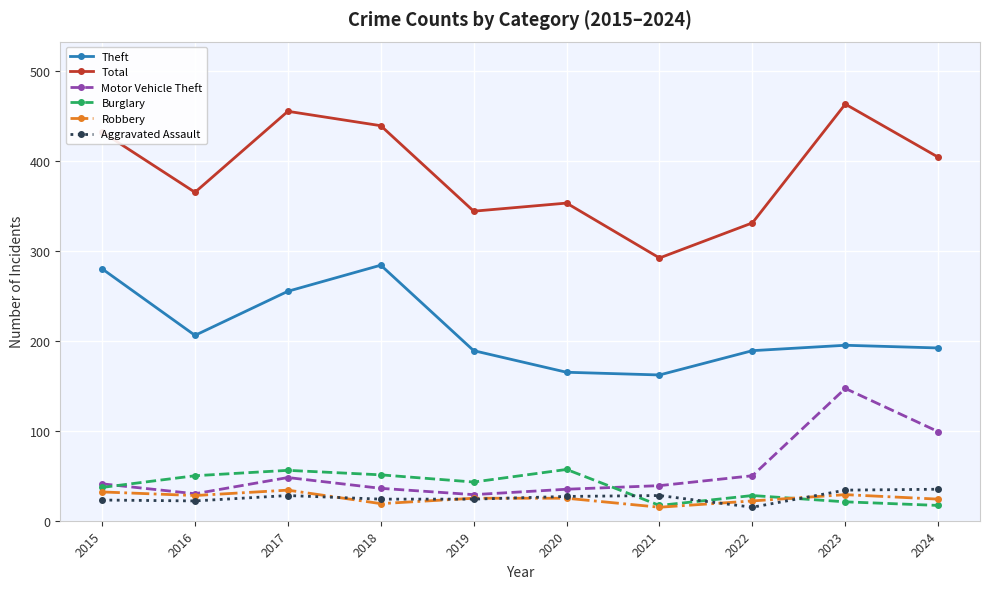

Between 2015 and 2024, which series saw the biggest shift?

Theft